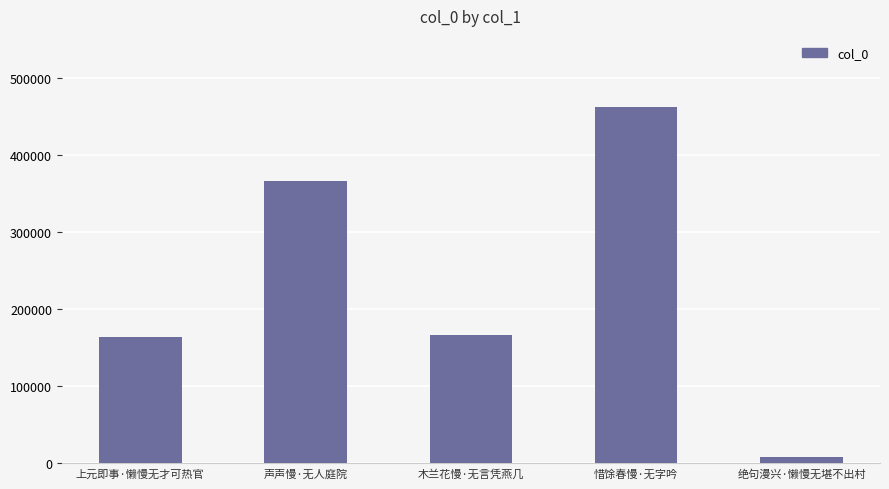

What is the difference between the second highest and minimum values?

357723